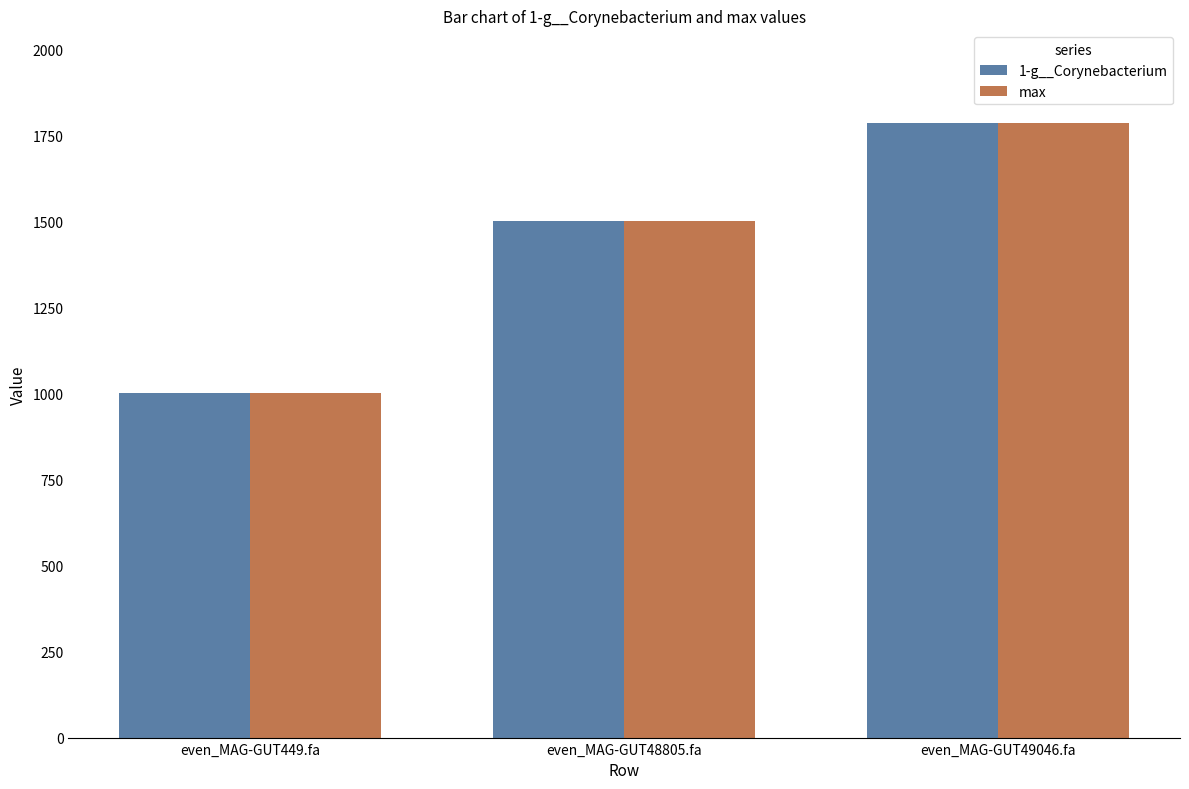

Reading left to right, list all the values displayed in this chart.

1-g__Corynebacterium: 1001.7	1501.7	1788.3
max: 1001.7	1501.7	1788.3